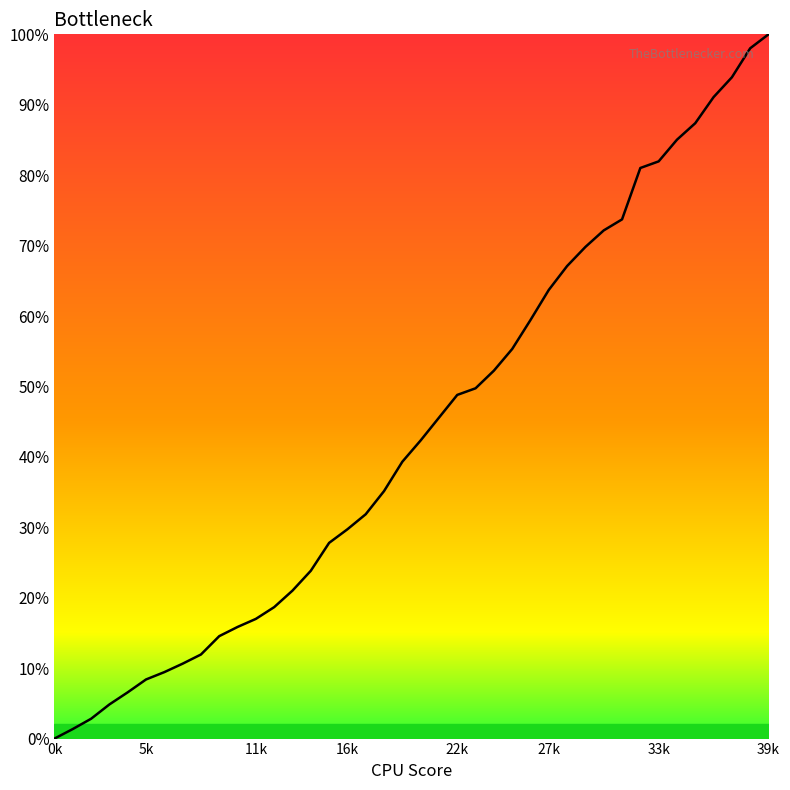

How many lines are shown in the chart?

1